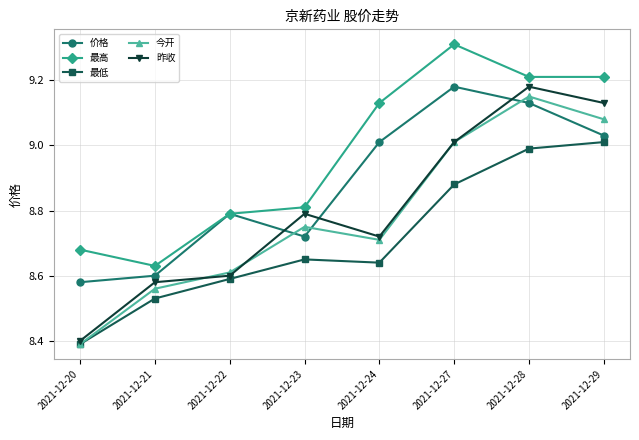

The 价格 series shows 16.2 at 2021-12-24. True or false?

False